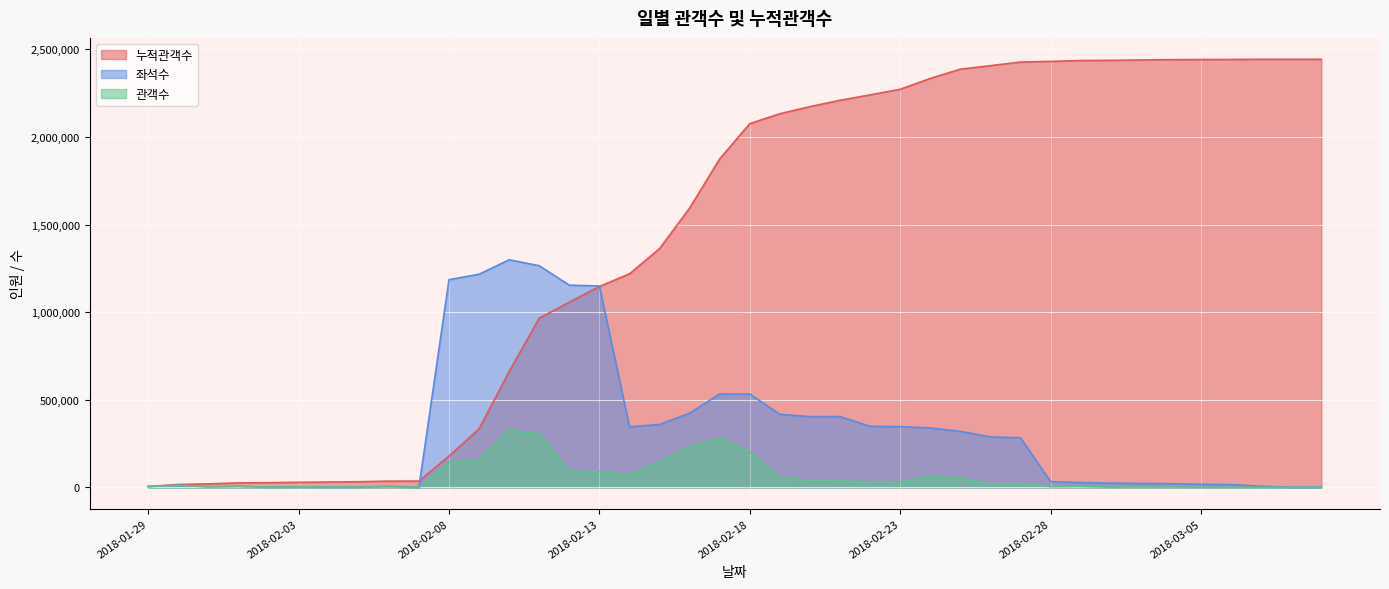

What is the value of the 관객수 point at the 6th from the left?

2263